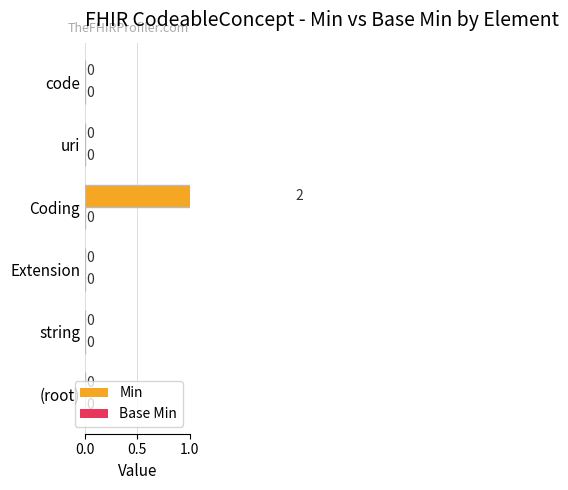

Which series changed the most between 0.0 and 1.0?

Min